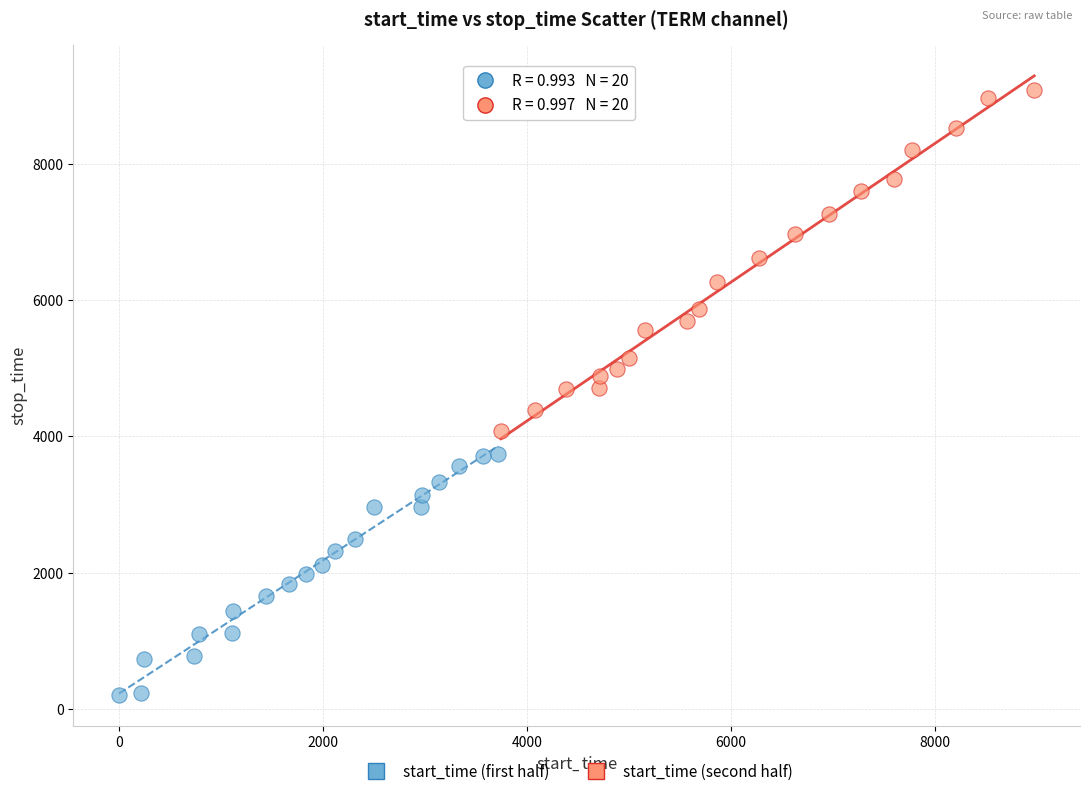

Which series has the largest Y range (max minus min)?

start_time (second half)